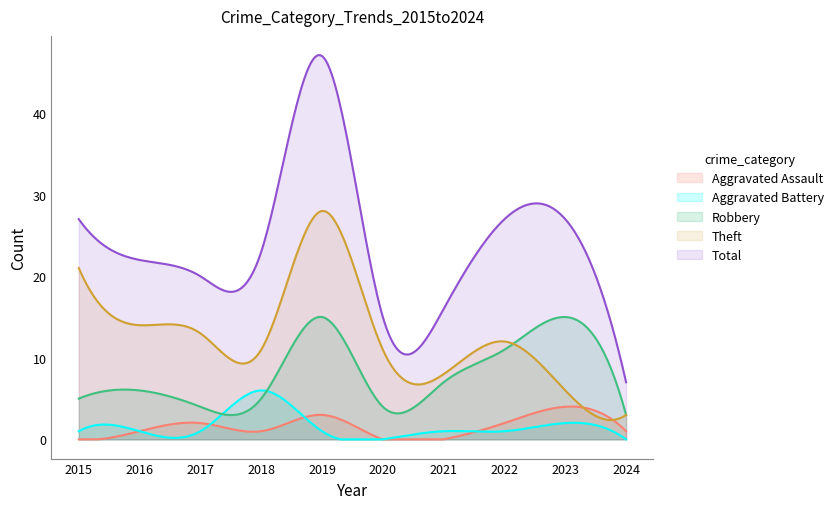

At which label is Total closest to 27?

2015